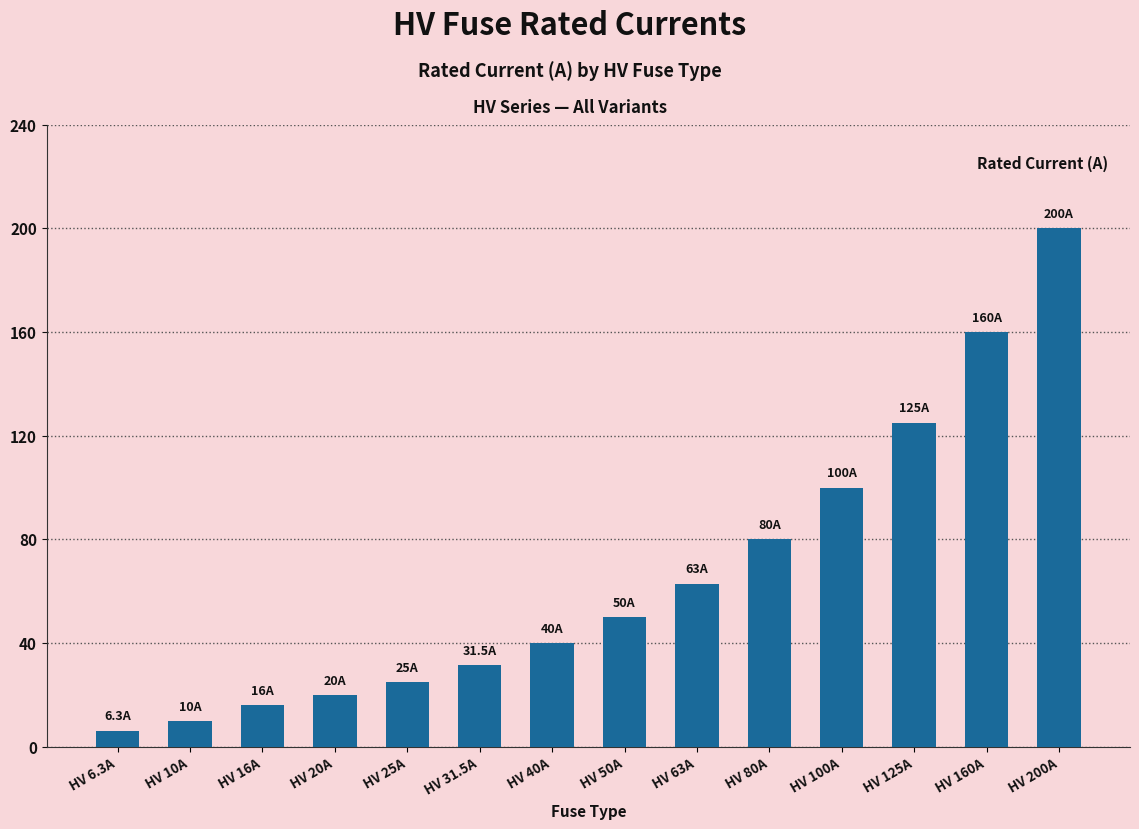

The value at HV 6.3A is 6.3. True or false?

True